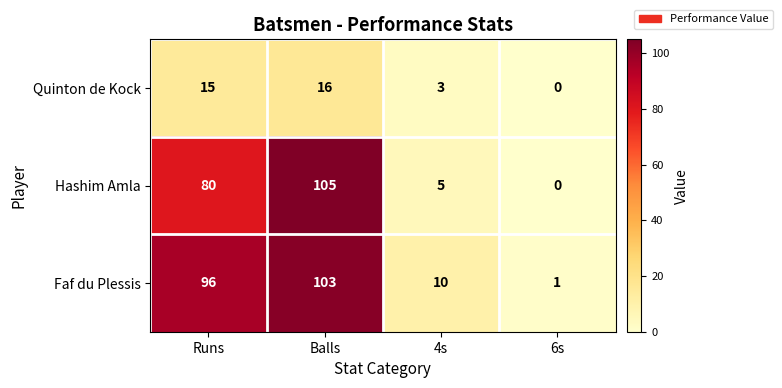

How many data points in Hashim Amla are less than 80?

2